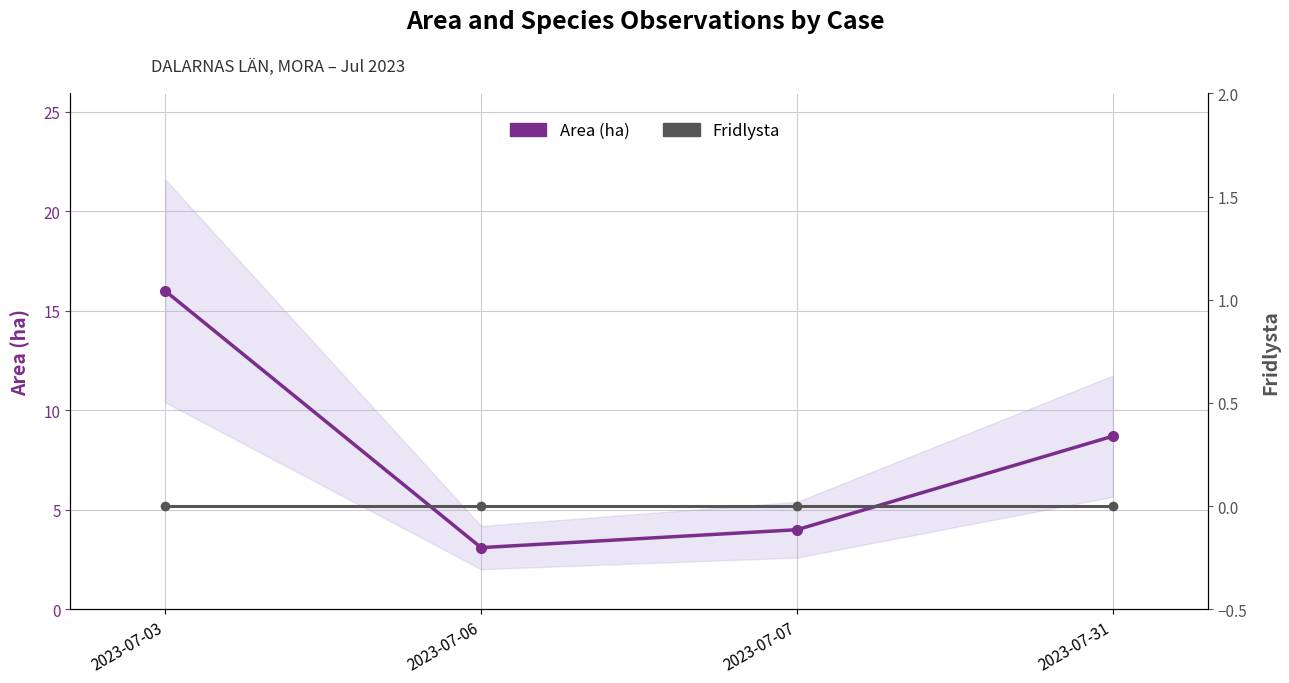

Reading left to right, transcribe all the data shown in this chart.

Area (ha): 2023-07-03=16.0	2023-07-06=3.1	2023-07-07=4.0	2023-07-31=8.7
Fridlysta: 2023-07-03=0.0	2023-07-06=0.0	2023-07-07=0.0	2023-07-31=0.0